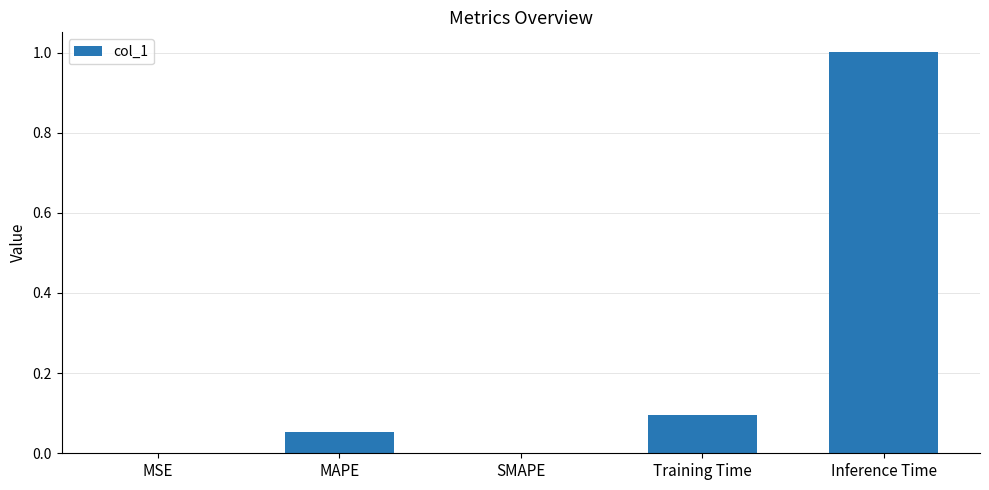

Count the number of categories in the chart.

5